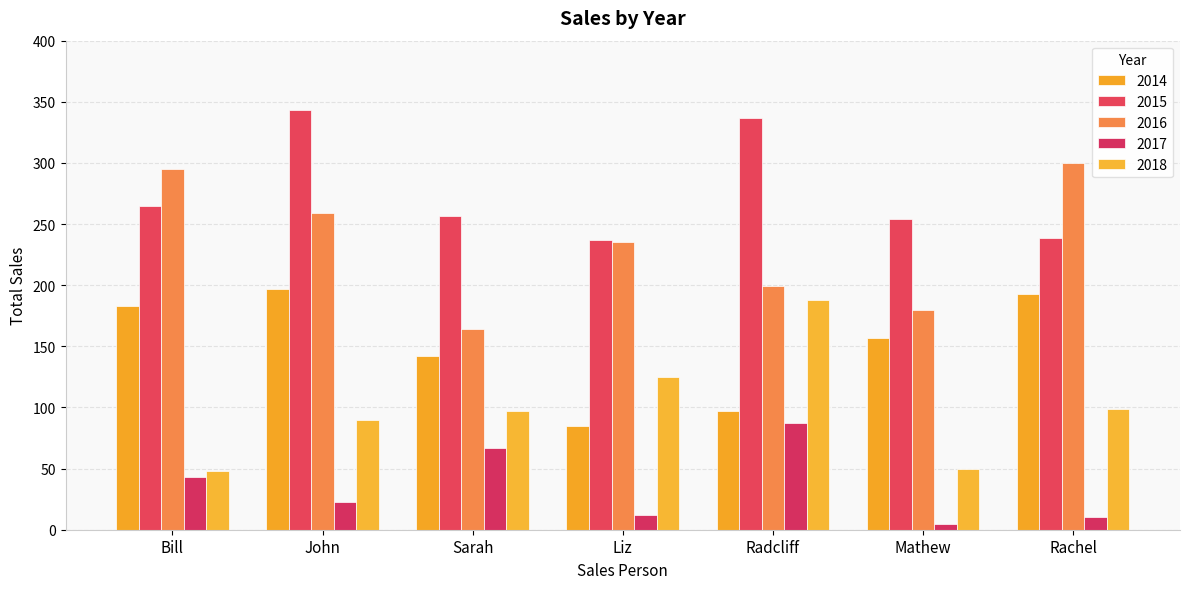

Reading left to right, what are all the values shown in this chart?

2014: Bill=183	John=197	Sarah=142	Liz=85	Radcliff=97	Mathew=157	Rachel=193
2015: Bill=265	John=343	Sarah=257	Liz=237	Radcliff=337	Mathew=254	Rachel=239
2016: Bill=295	John=259	Sarah=164	Liz=235	Radcliff=199	Mathew=180	Rachel=300
2017: Bill=43	John=23	Sarah=67	Liz=12	Radcliff=87	Mathew=5	Rachel=10
2018: Bill=48	John=90	Sarah=97	Liz=125	Radcliff=188	Mathew=50	Rachel=99